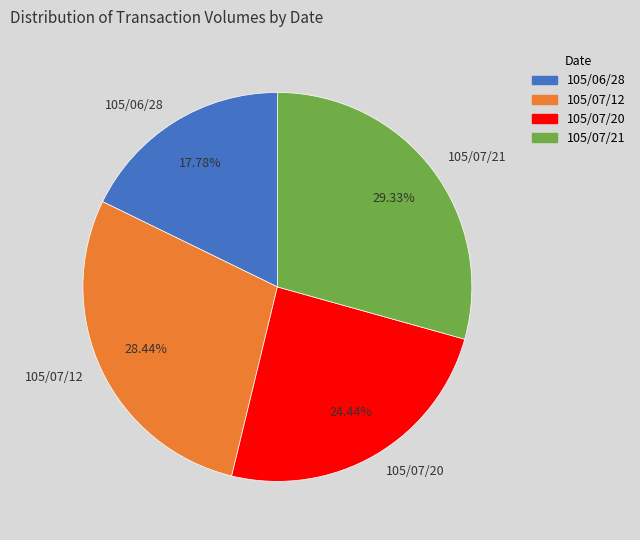

To the nearest percent, what is the average slice percentage?

25%